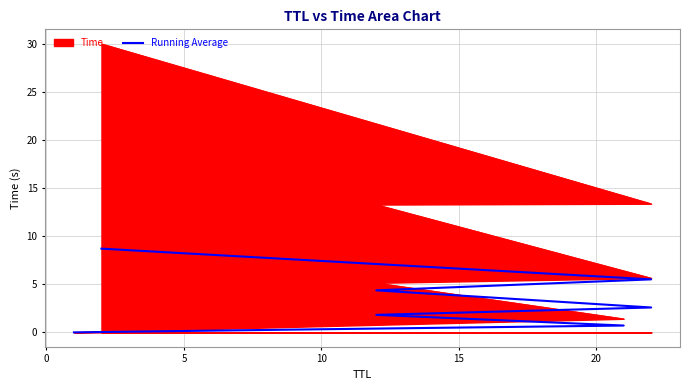

What is the approximate value at 10?

1.8